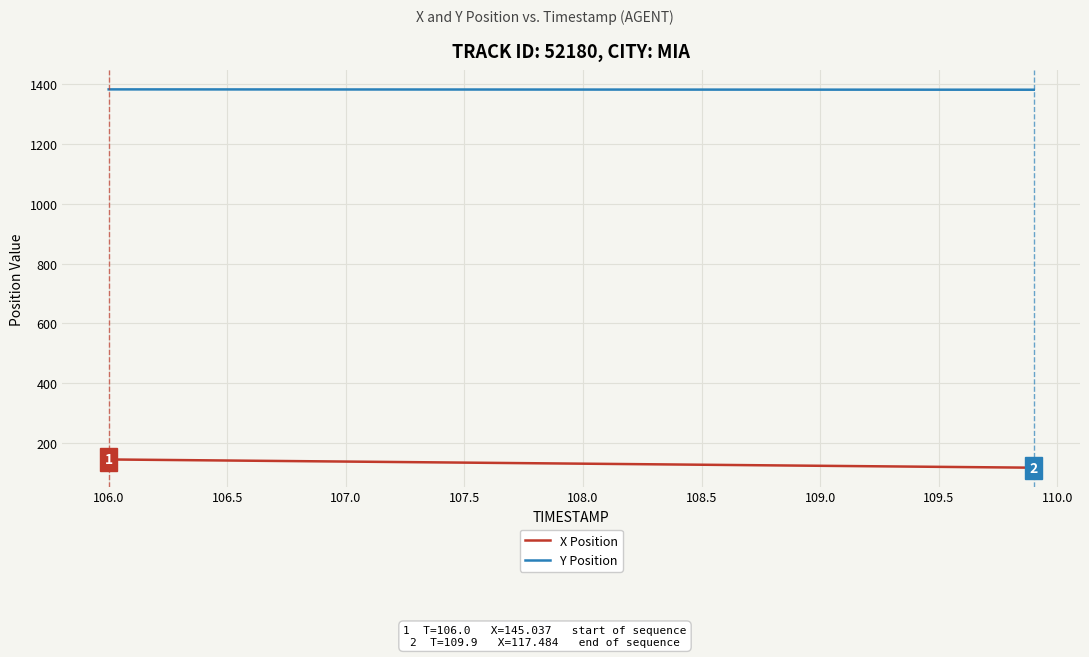

True or false: X Position and Y Position cross at least once.

False